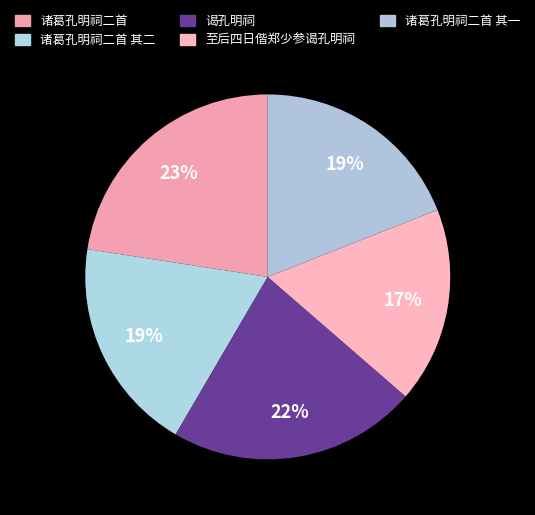

How many slices are in this pie chart?

5